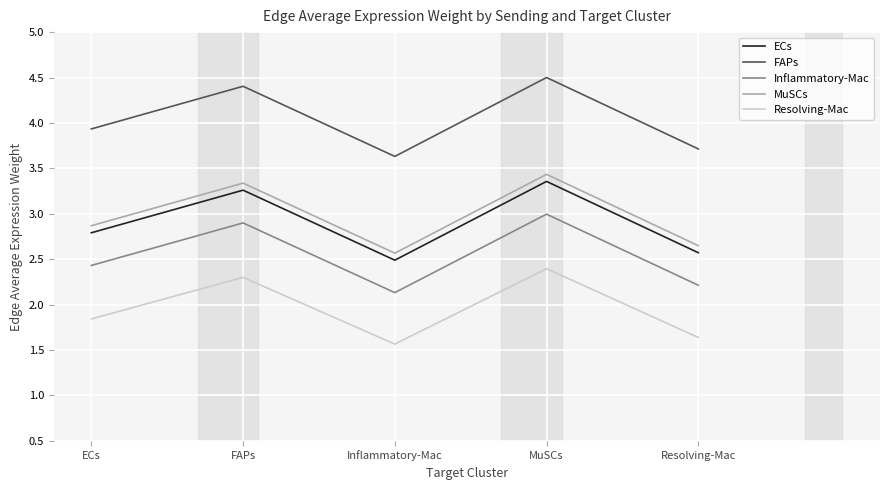

Where is the first local minimum for Inflammatory-Mac?

Inflammatory-Mac